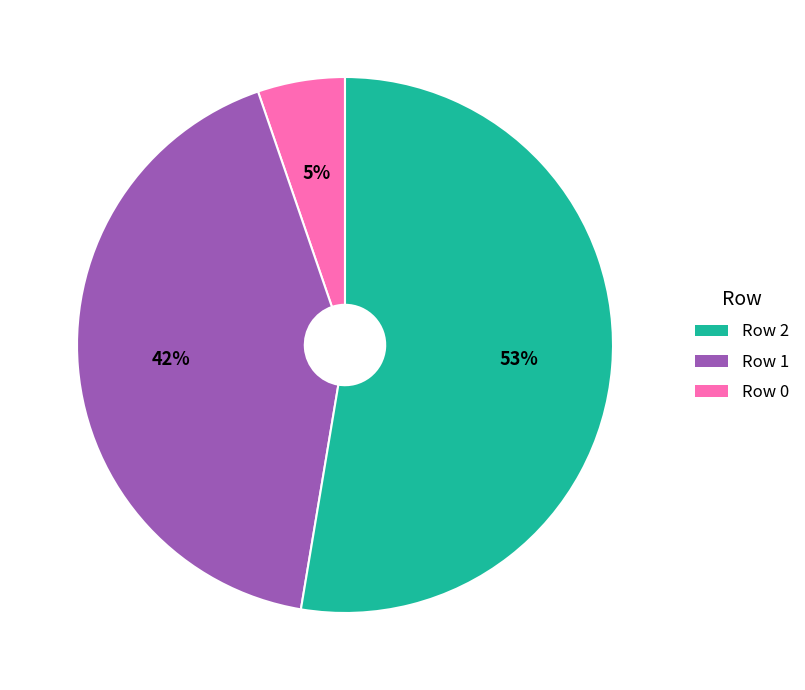

To the nearest percent, what is the average slice percentage?

33%